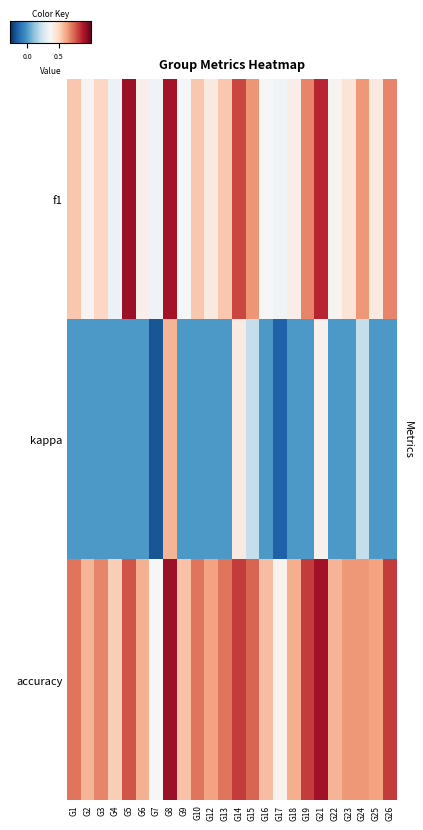

Rank the series at G6 from lowest to highest value.

kappa, f1, accuracy